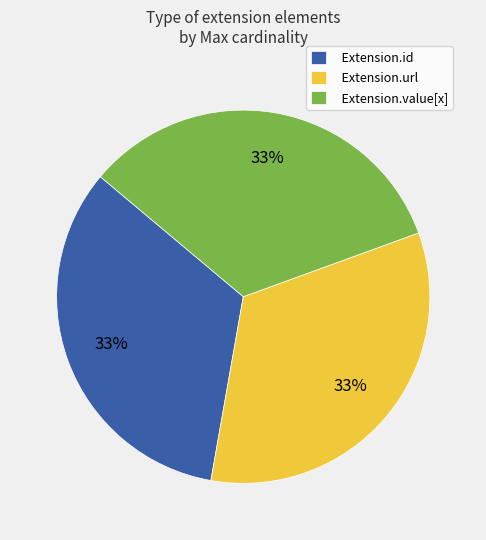

Combined, do Extension.id and Extension.value[x] account for over 50%?

Yes